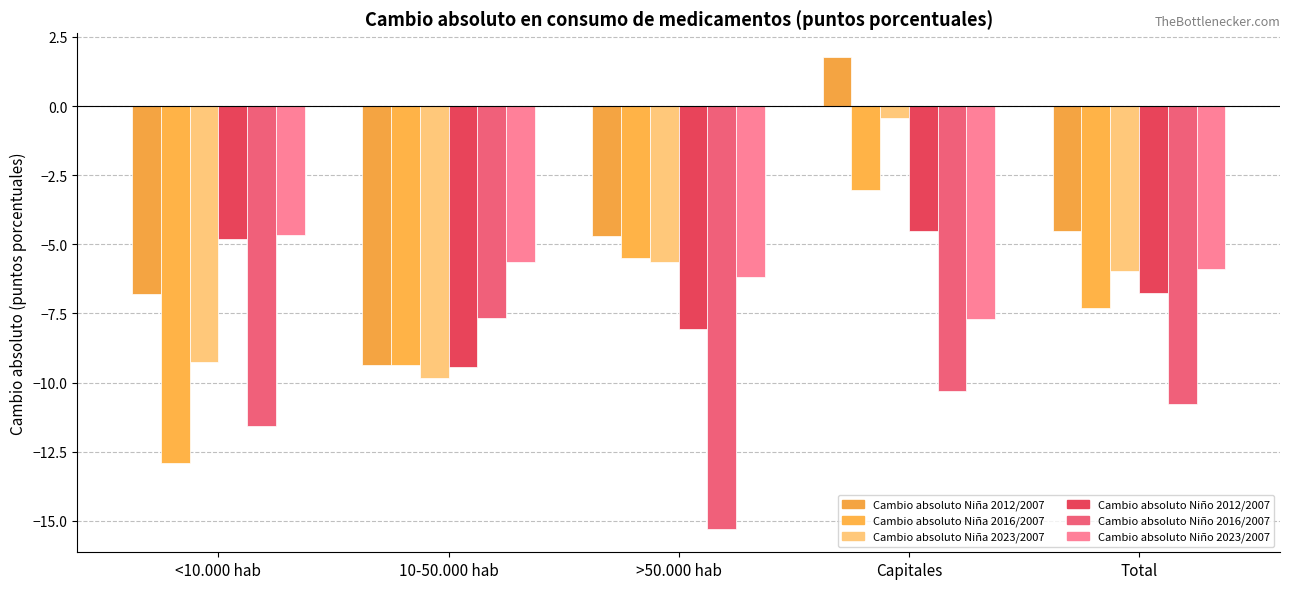

Does the chart contain stacked bars?

No